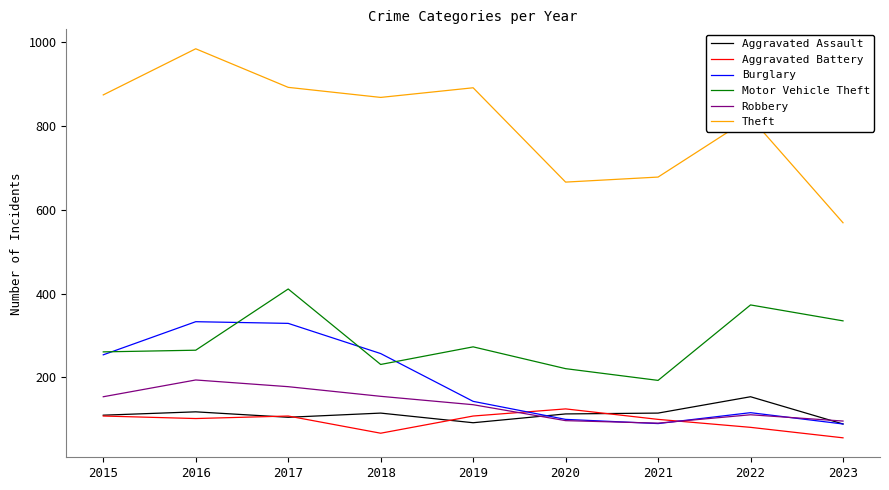

What is the spread (max minus min) of values at 2020?

569